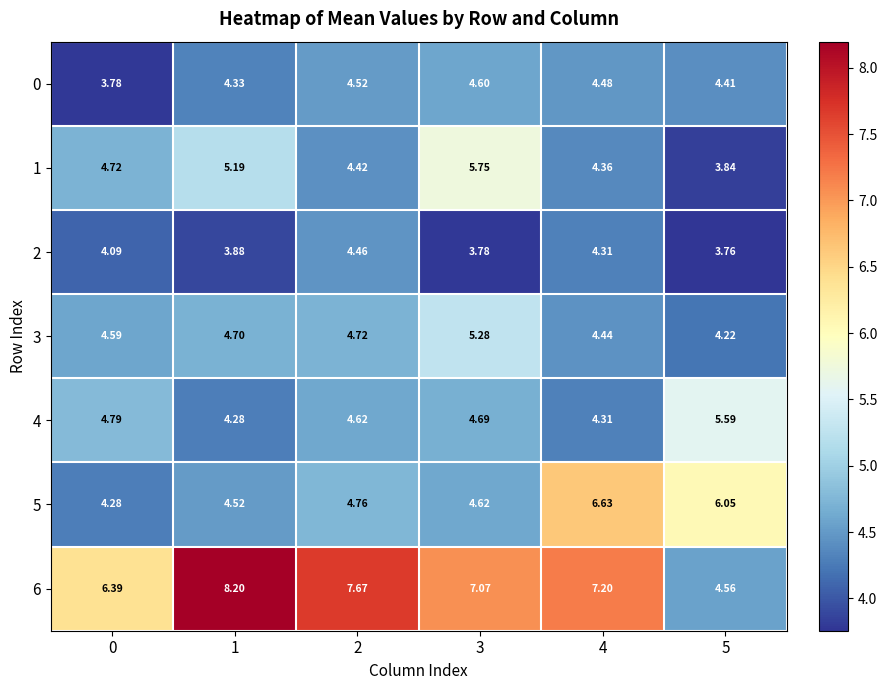

At which category is the sum across all series the highest?

3